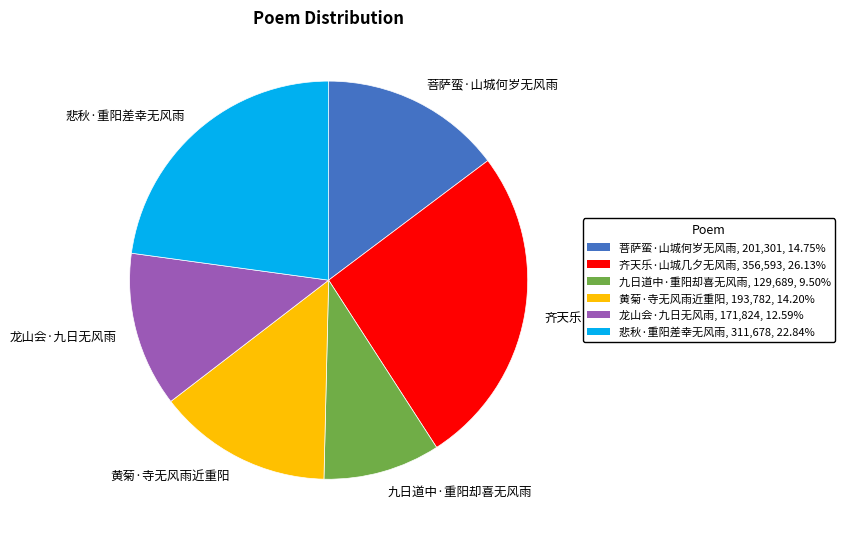

What is the largest slice in the pie chart?

齐天乐·山城几夕无风雨